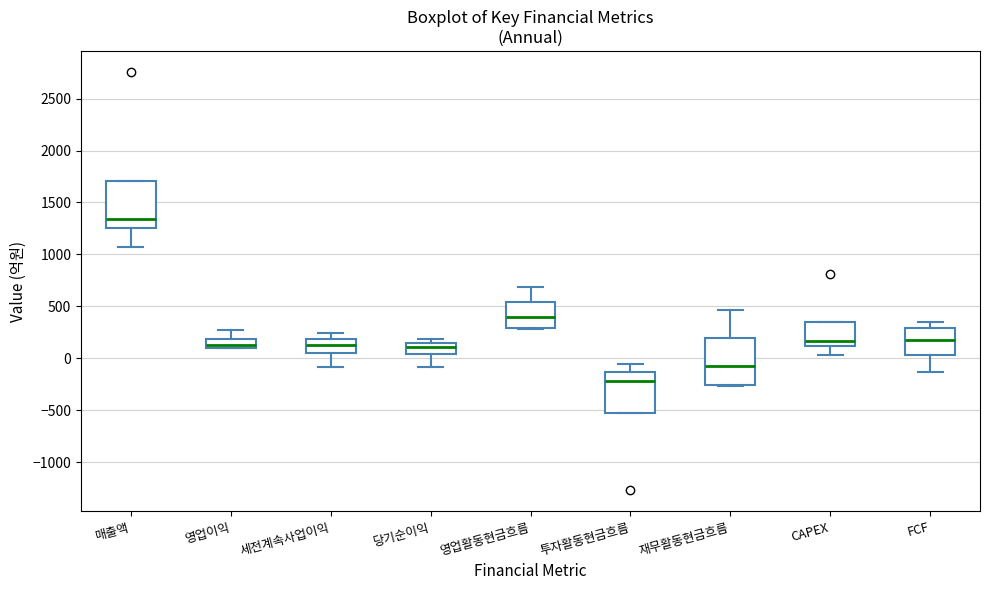

Which box's median line is the lowest?

투자활동현금흐름